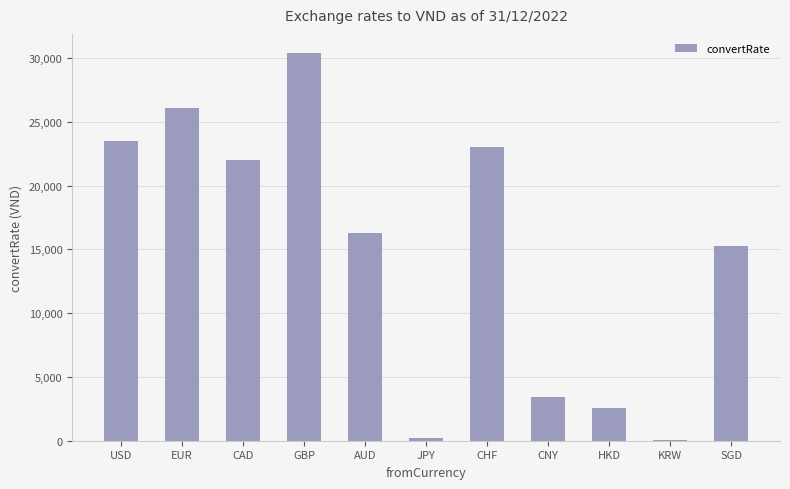

Approximately how many times larger is the value at CHF compared to CAD?

1.0